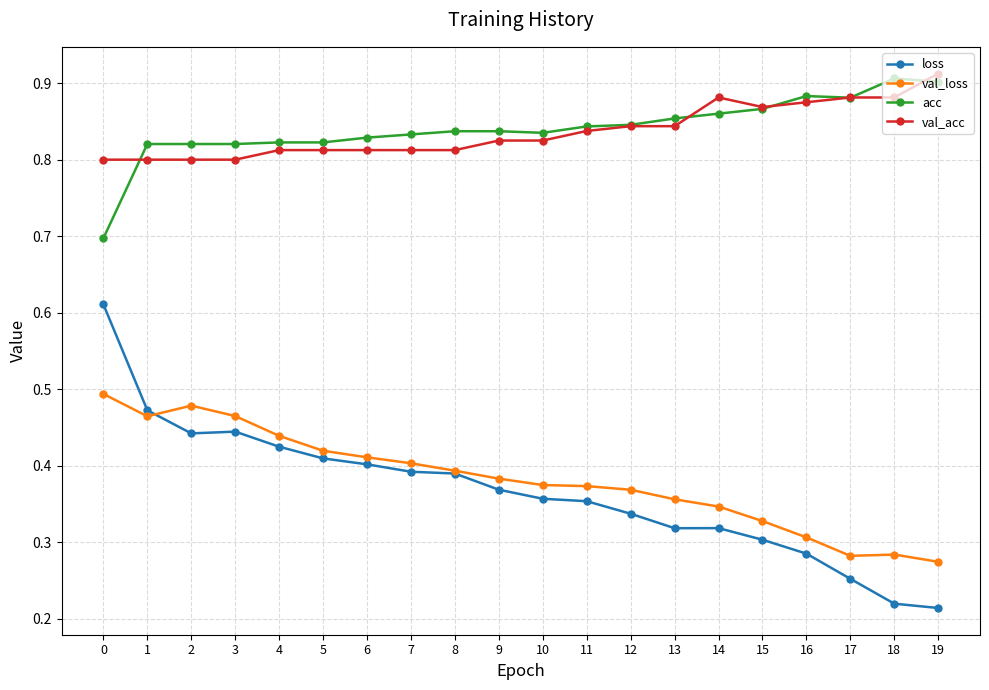

At how many categories does at least one series exceed 0?

20